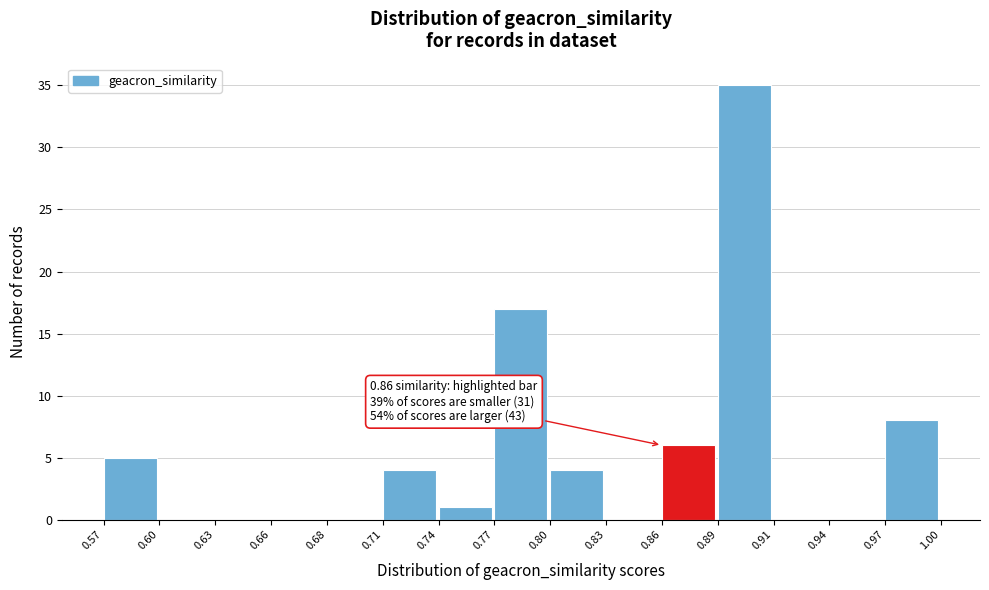

Reading right to left, extract all data points from this chart.

0.97=8	0.94=0	0.91=0	0.89=35	0.86=6	0.83=0	0.80=4	0.77=17	0.74=1	0.71=4	0.68=0	0.66=0	0.63=0	0.60=0	0.57=5